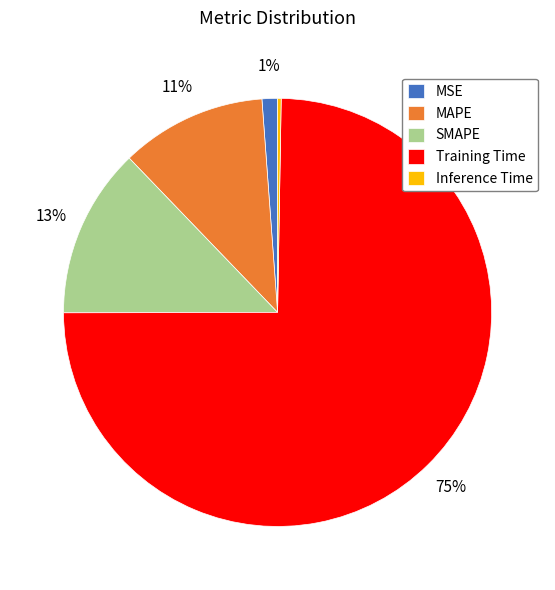

To the nearest percent, what is the average slice percentage?

20%